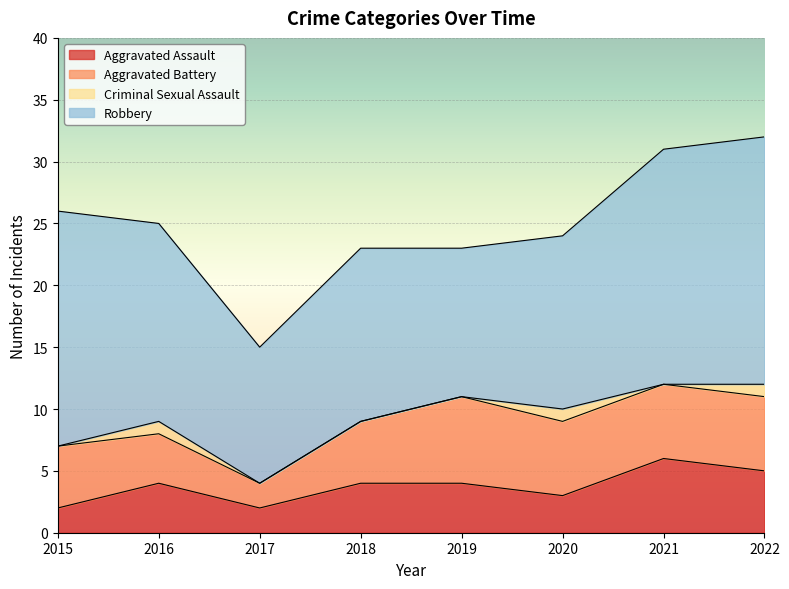

What is the minimum value for Aggravated Battery?

2